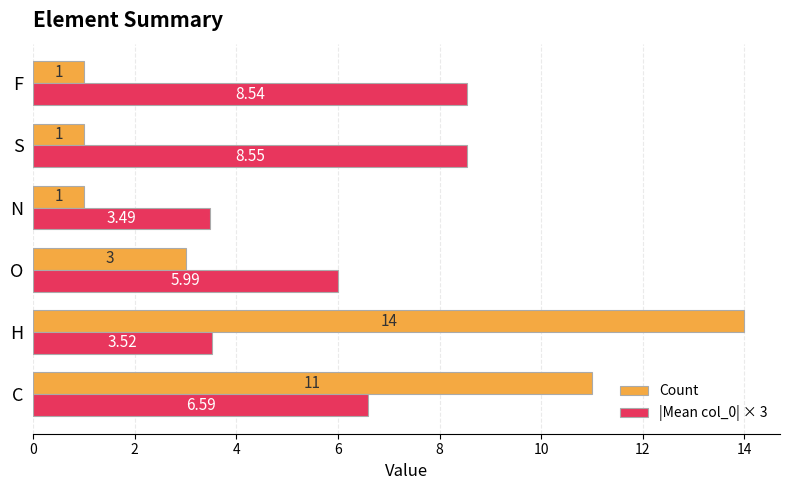

Which series has the largest range (max minus min)?

Count